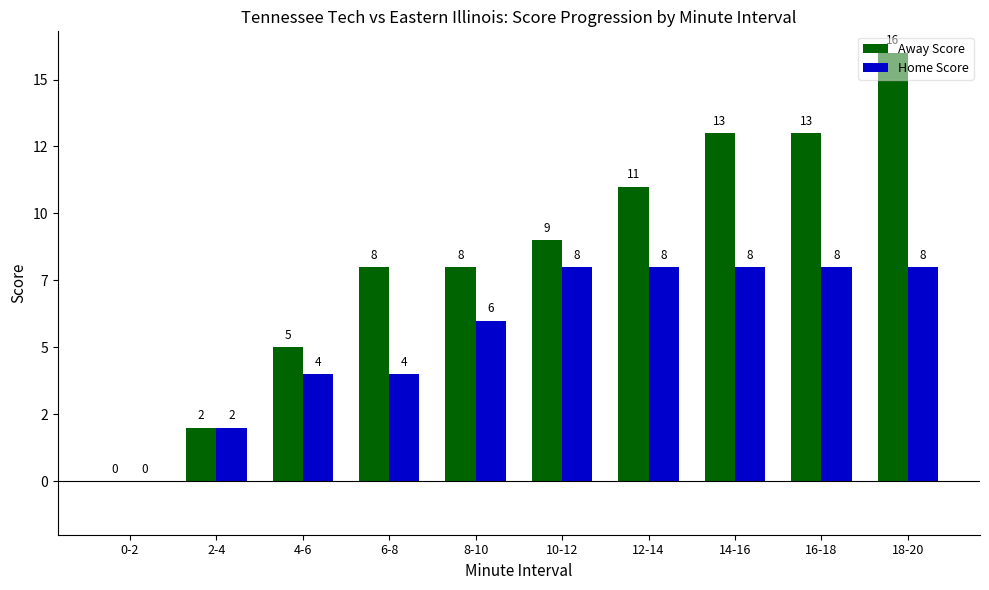

Does the chart contain stacked bars?

No